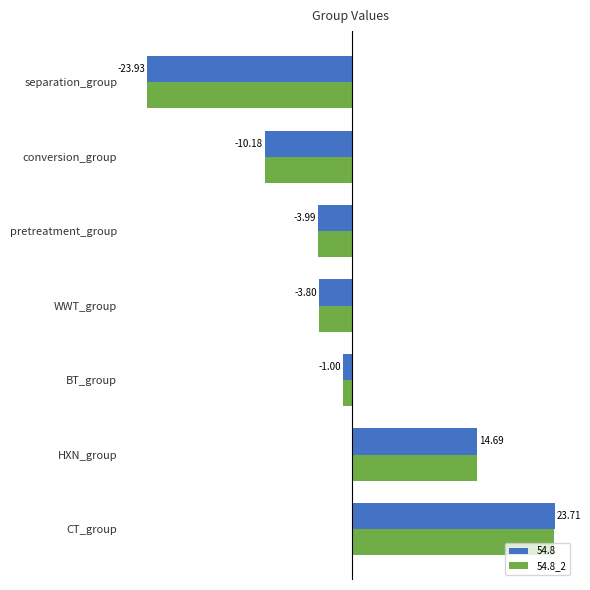

Which category has the lowest value in the 54.8 series?

separation_group